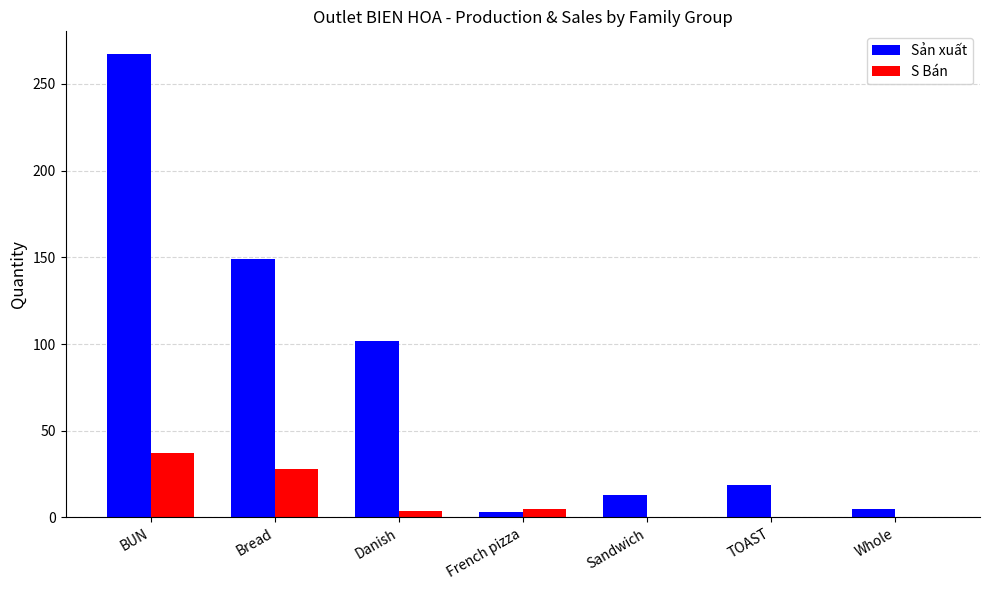

Are the bars horizontal?

No